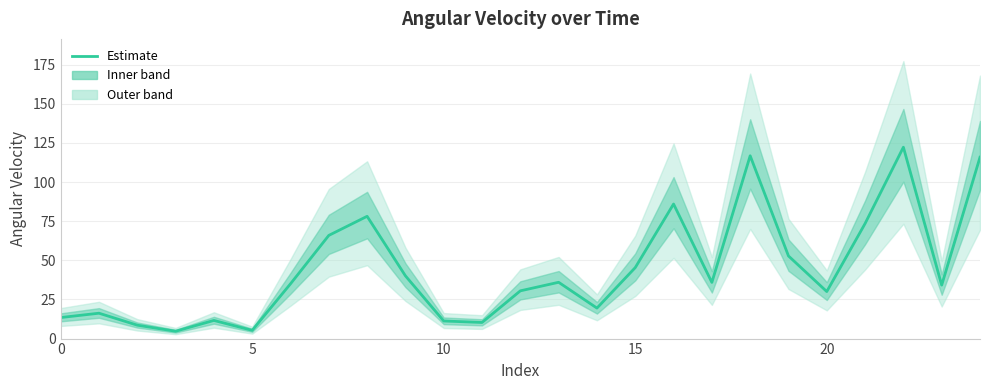

How many data points are less than 34?

11